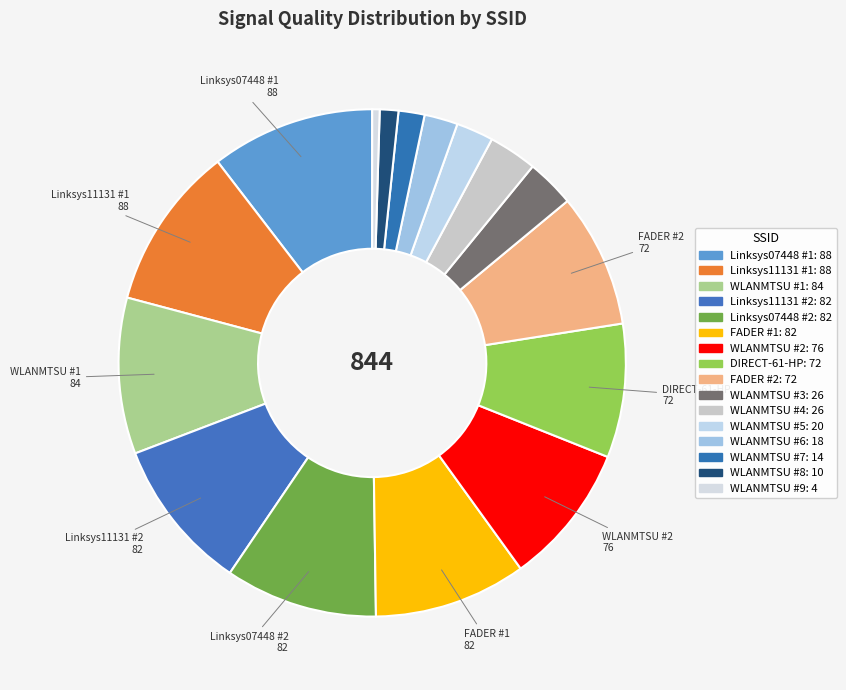

Count the number of slices in the pie.

16